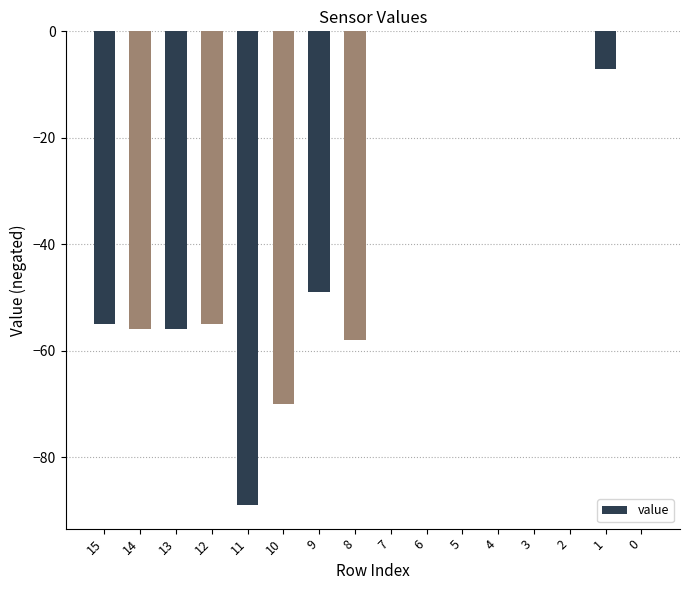

What is the change in value from 15 to 11?

-34